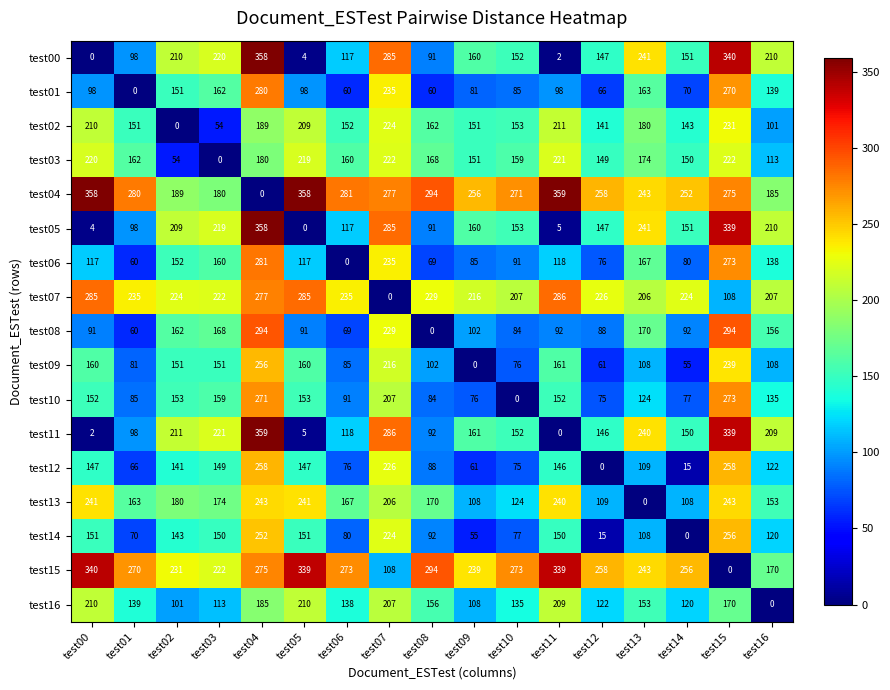

True or false: test07 has a value of 390 at test11.

False